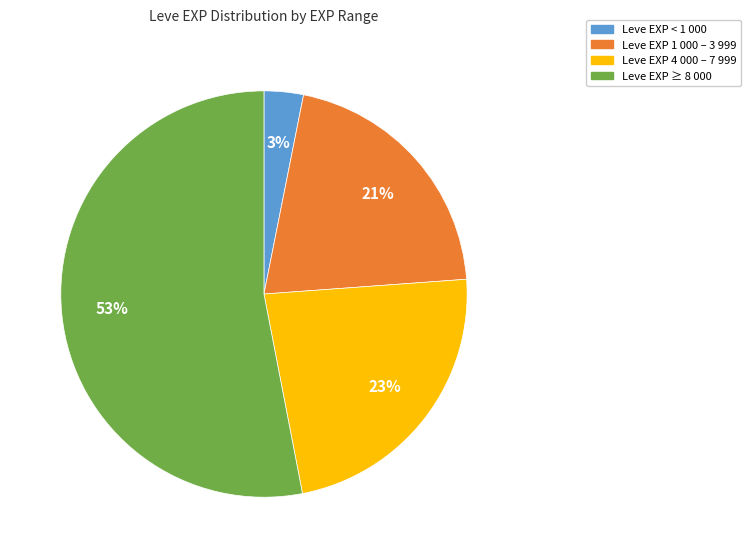

Is there a majority slice in this chart?

Yes